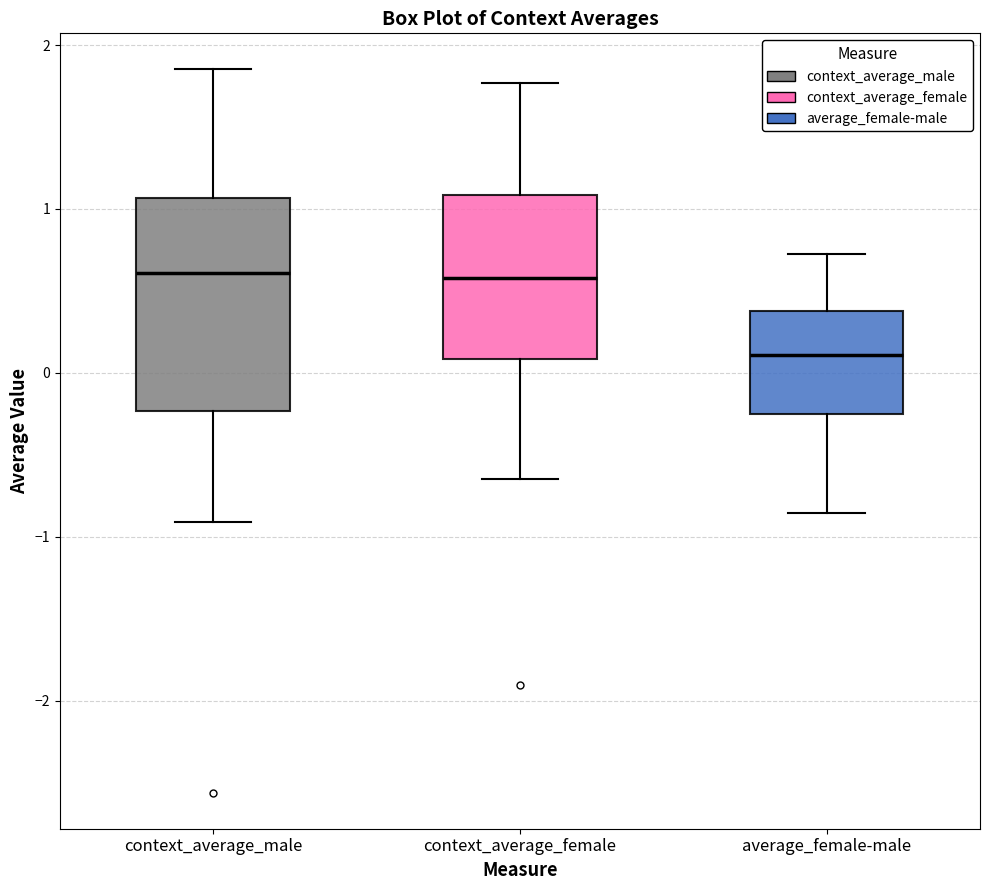

Reading left to right, transcribe this box plot: for each box, give where its median line is, the range the box spans, and where its two whiskers end, as read against the y-axis. The values are not printed on the chart, so give them approximately, as read against the axis.

context_average_male: median 0.6, box -0.2 to 1.1, whiskers -0.9 to 1.9
context_average_female: median 0.6, box 0.1 to 1.1, whiskers -0.6 to 1.8
average_female-male: median 0.1, box -0.2 to 0.4, whiskers -0.9 to 0.7